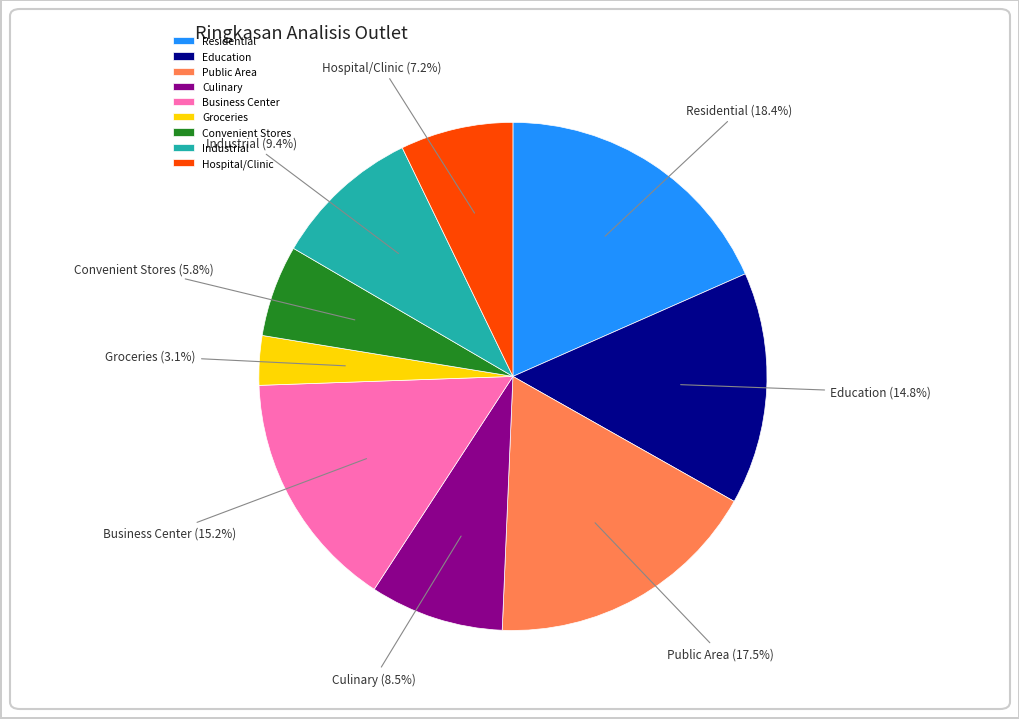

What percentage is the Business Center slice, to the nearest percent?

15%